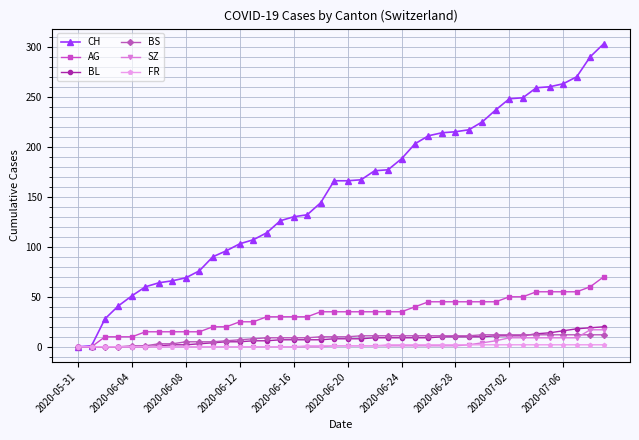

Which series has the largest total across all categories?

CH